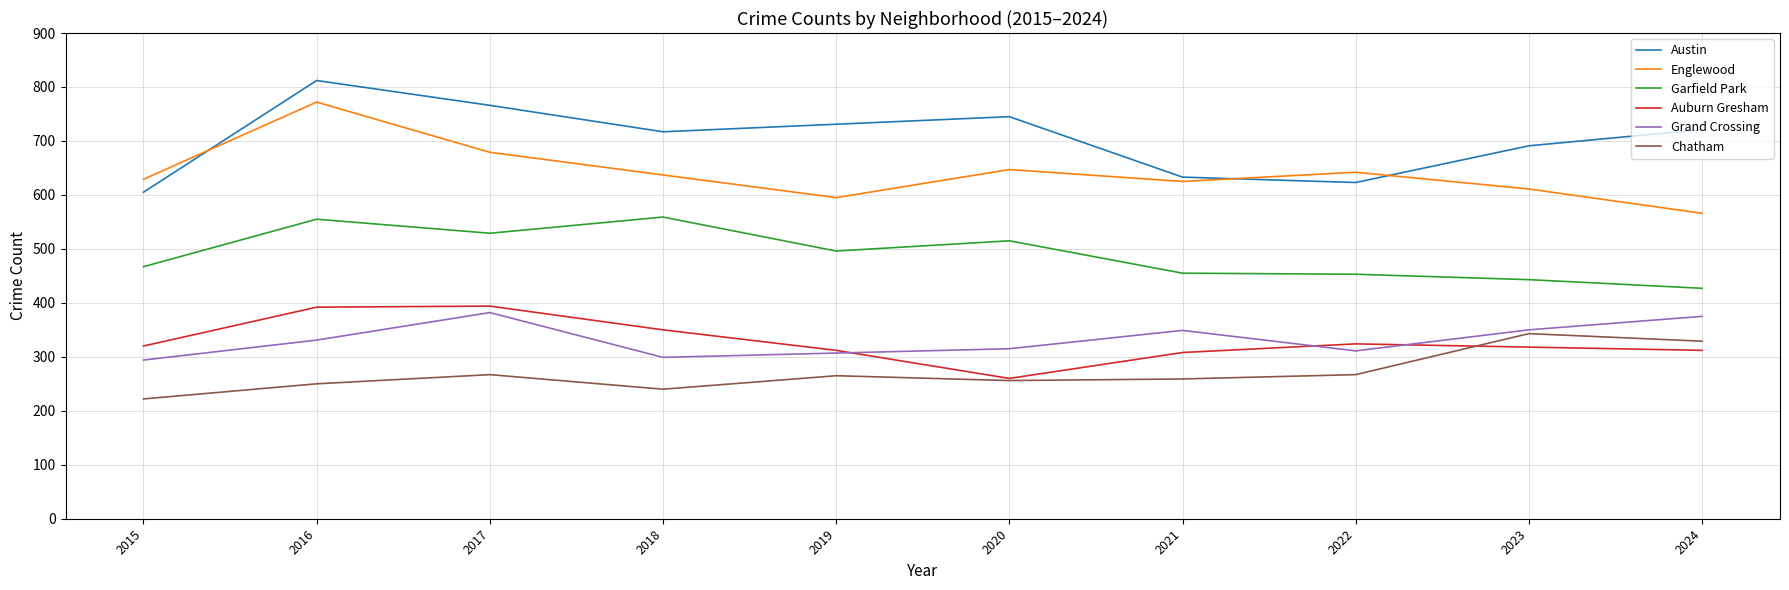

Which category has the highest value across all series?

2016